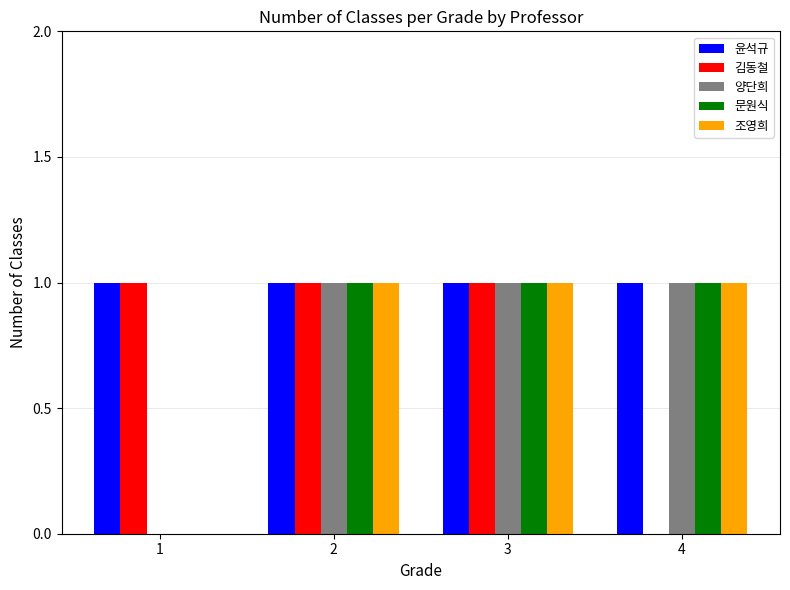

Between 2 and 4, which series saw the biggest shift?

김동철